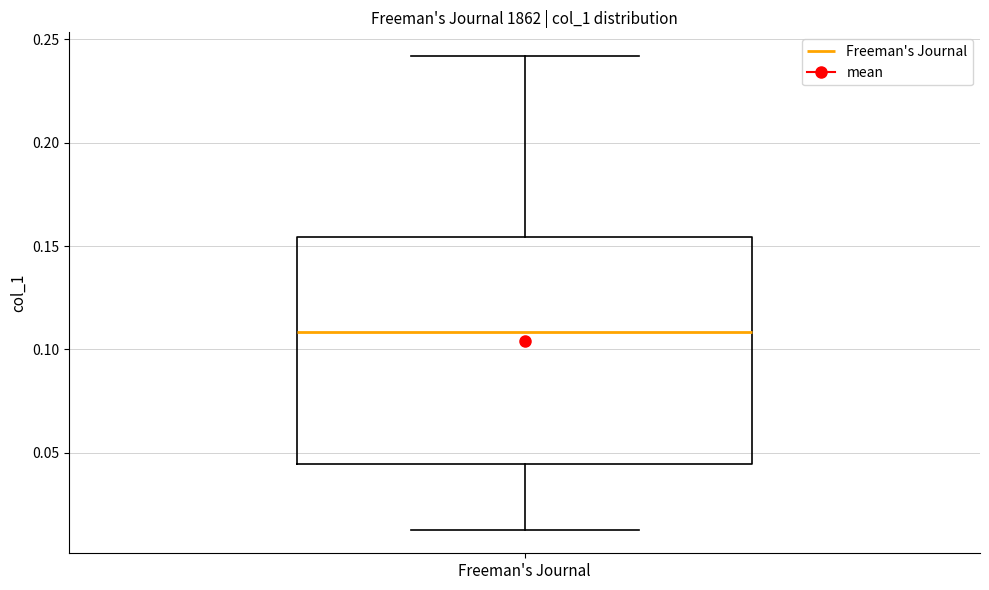

Read this box plot against the y-axis: the position of the median line, the range covered by the box, and the ends of both whiskers. The values are not printed on the chart, so give them approximately, as read against the axis.

median 0.110, box 0.045 to 0.155, whiskers 0.015 to 0.240